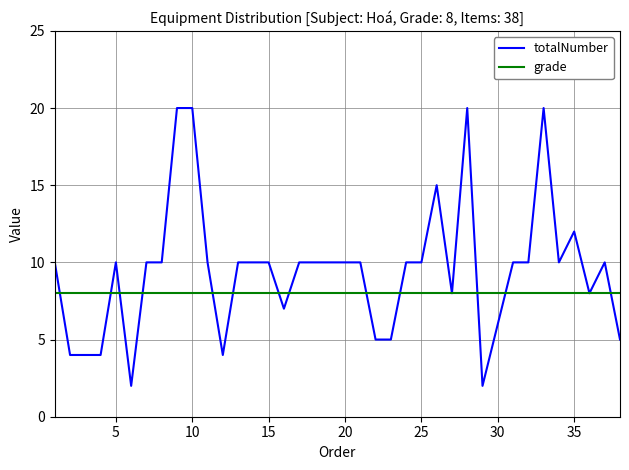

Rank the series by their maximum value, from lowest to highest.

grade, totalNumber